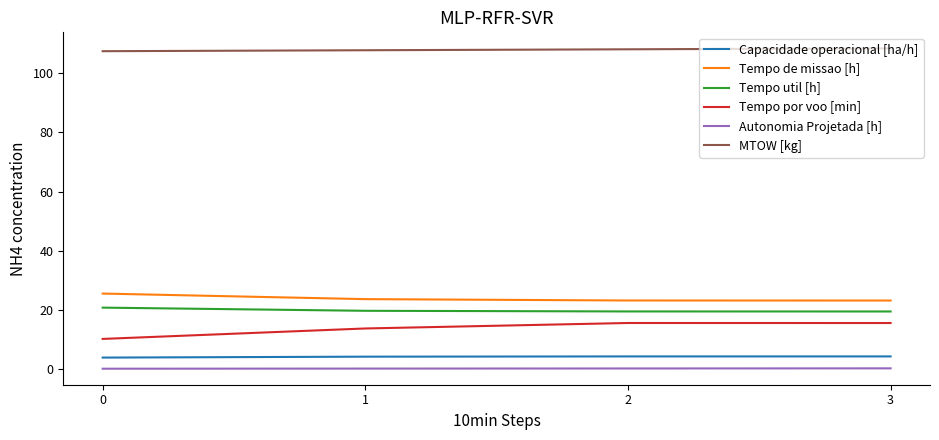

Which series has the largest total across all categories?

MTOW [kg]